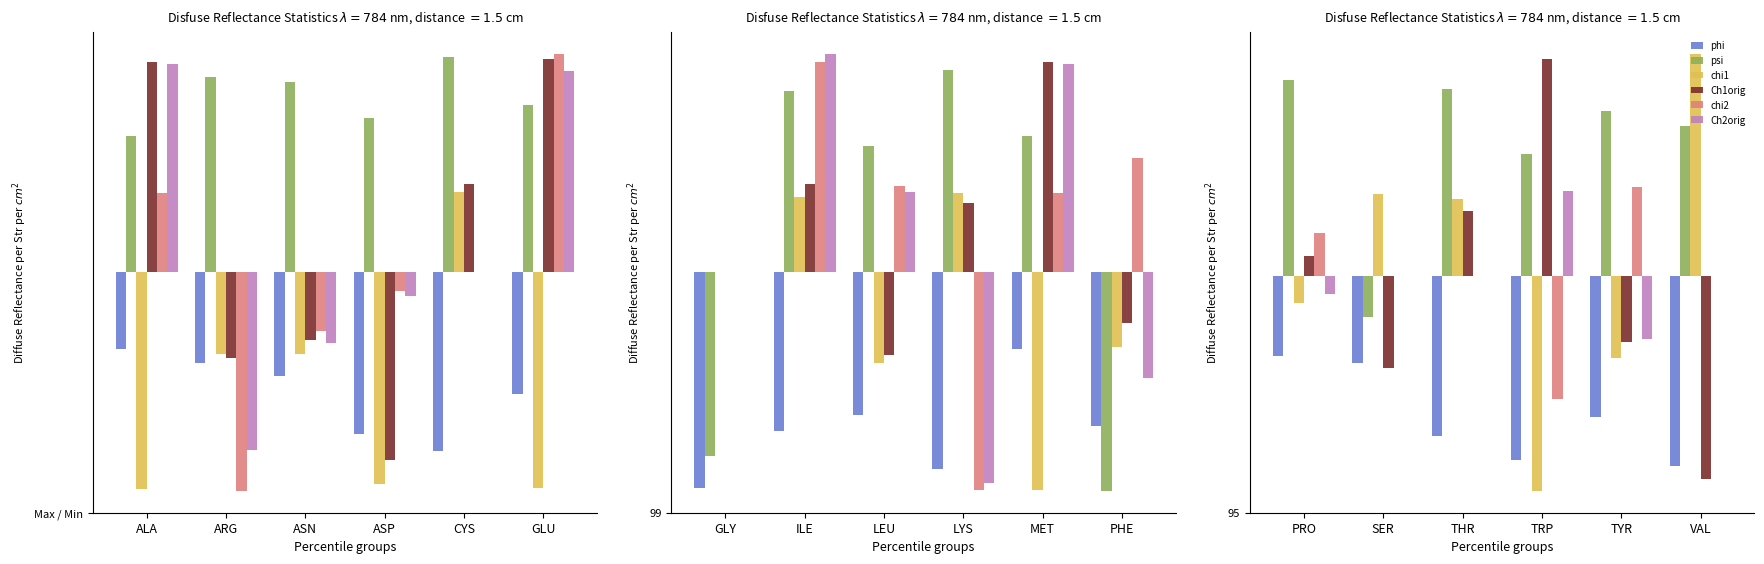

What is the value of the psi bar at the 3rd from the left?

150.9